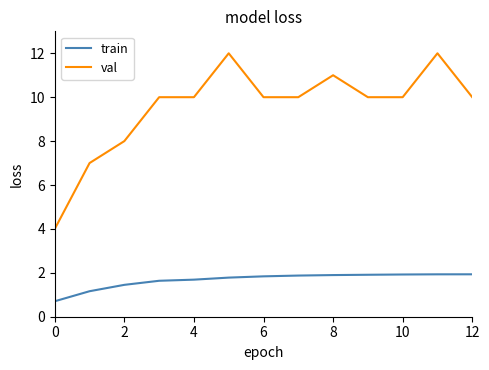

List the series in order of their overall mean, lowest first.

train, val